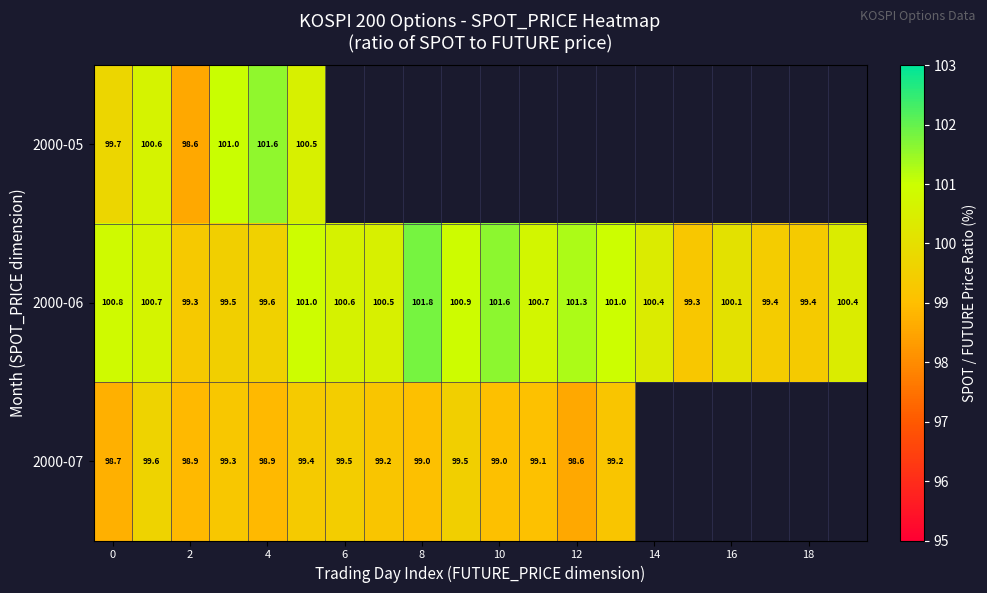

Is the value of 2000-05 at 6 greater than the value of 2000-07 at 10?

No